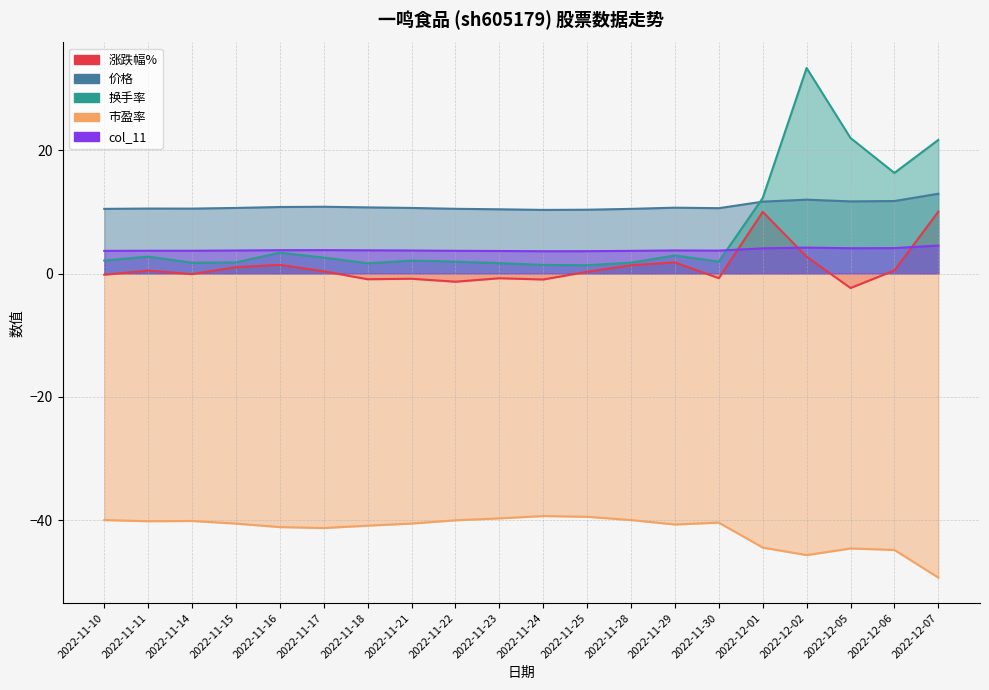

How many data points in 市盈率 are less than -40?

14